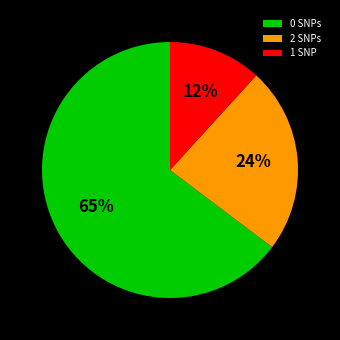

Is there any slice that represents more than half of the pie?

Yes